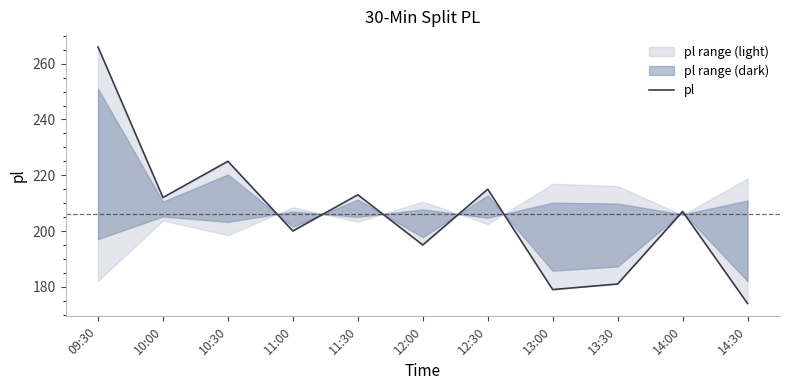

What is the change in value from 12:30 to 14:00?

-8